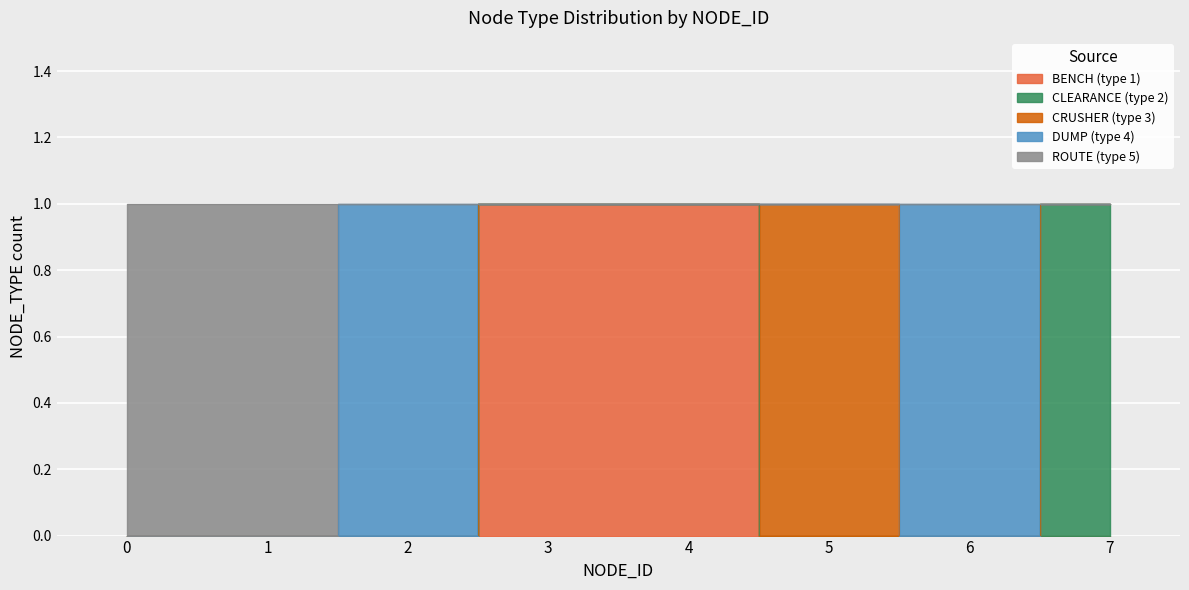

What is the greatest value displayed?

1